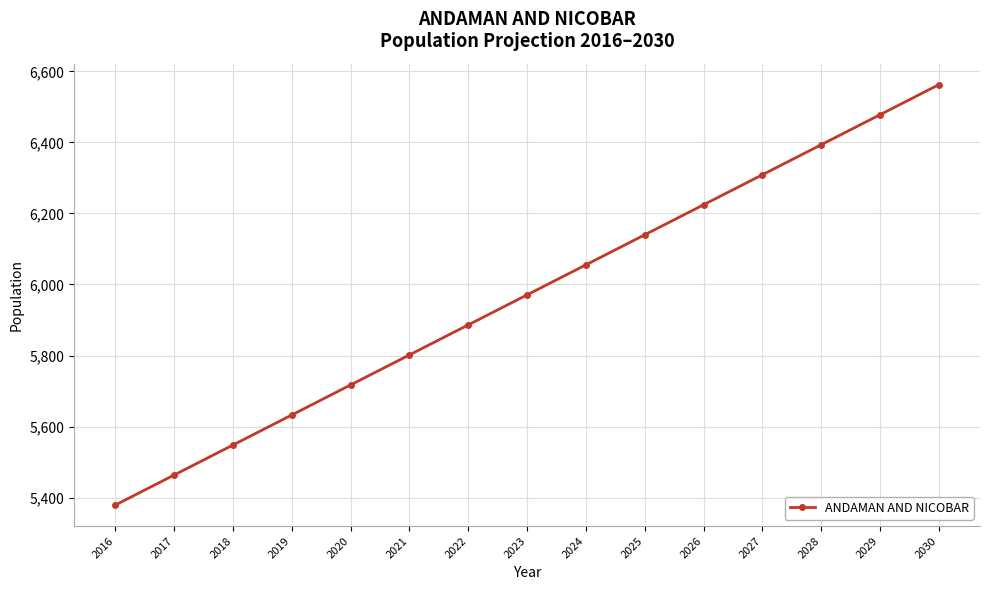

What is the difference between the values at 2021 and 2022?

84.5